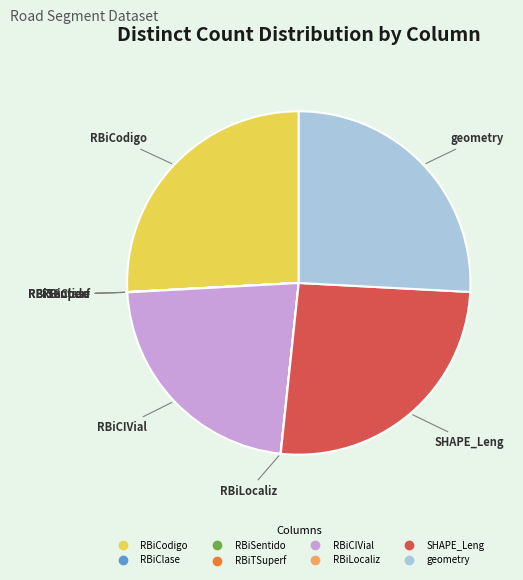

Is it true that RBiCIVial is 15% of the pie?

False